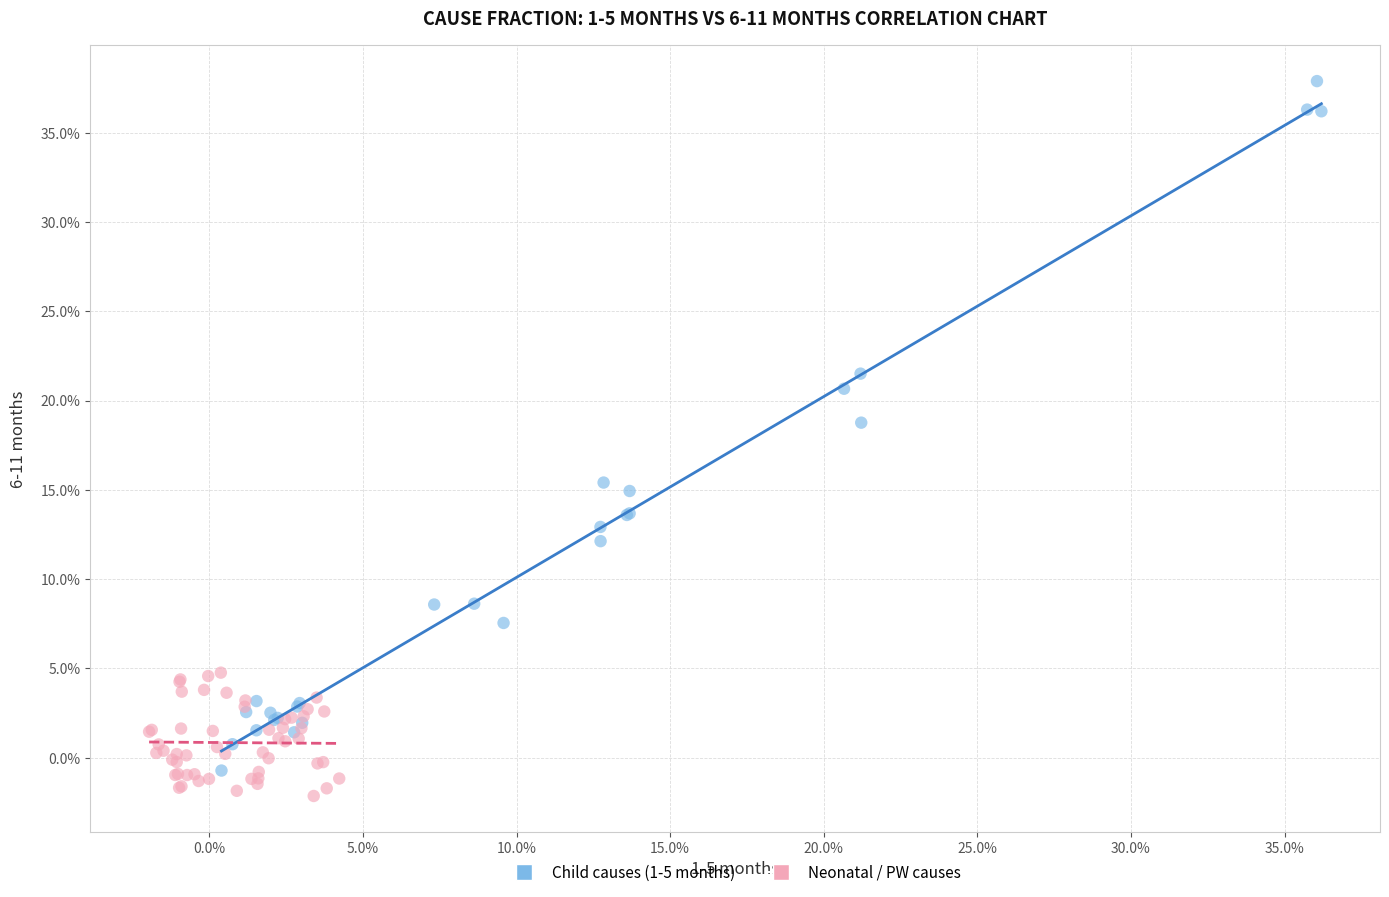

Which series contains the highest Y value?

Child causes (1-5 months)